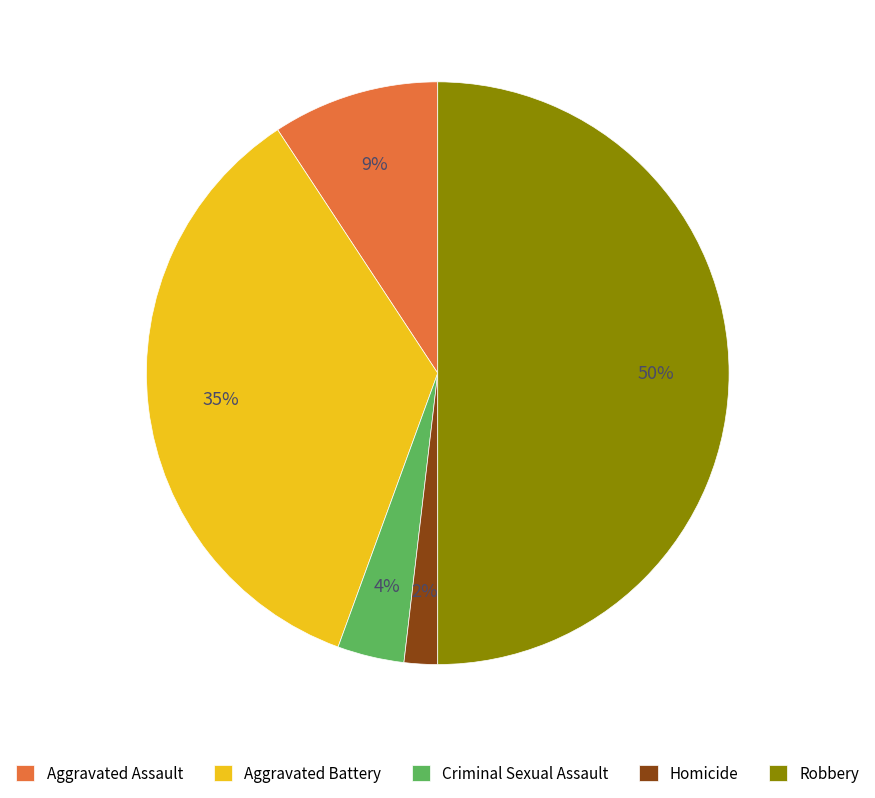

To the nearest percent, what is the difference between the largest and smallest slice percentages?

48%